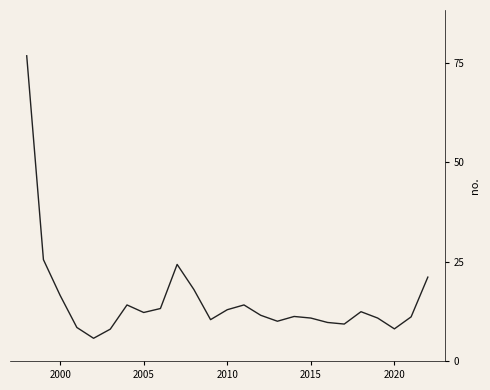

What is the difference between the maximum and minimum values?

71.1